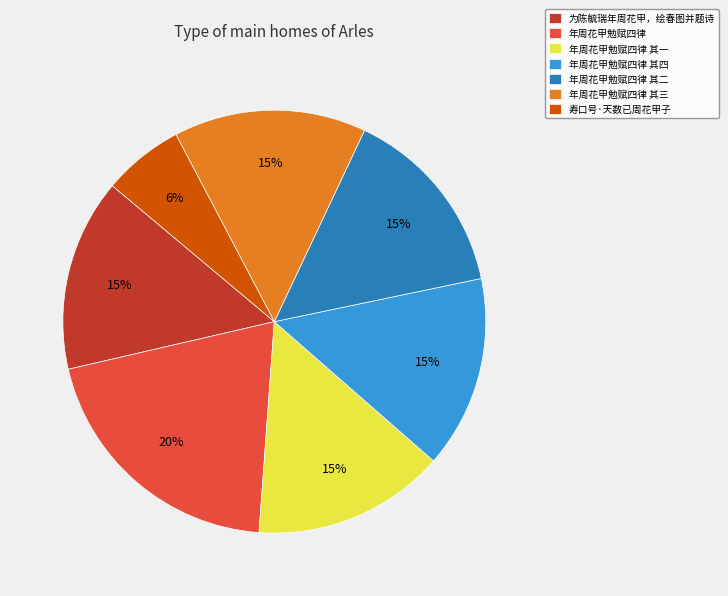

To the nearest percent, what percentage of the pie is 年周花甲勉赋四律?

20%